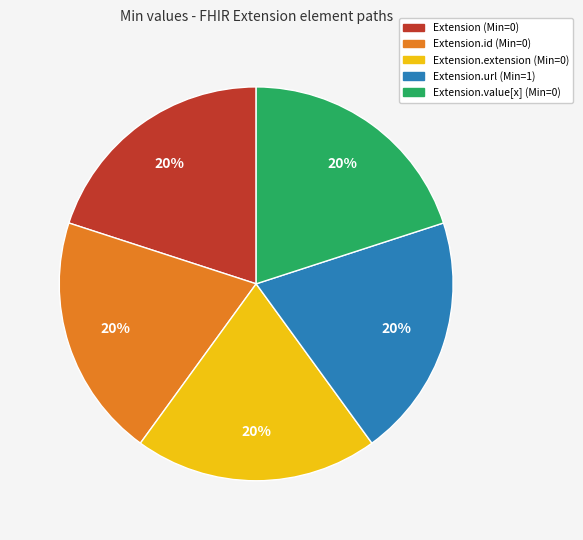

To the nearest percent, what is the average slice percentage?

20%